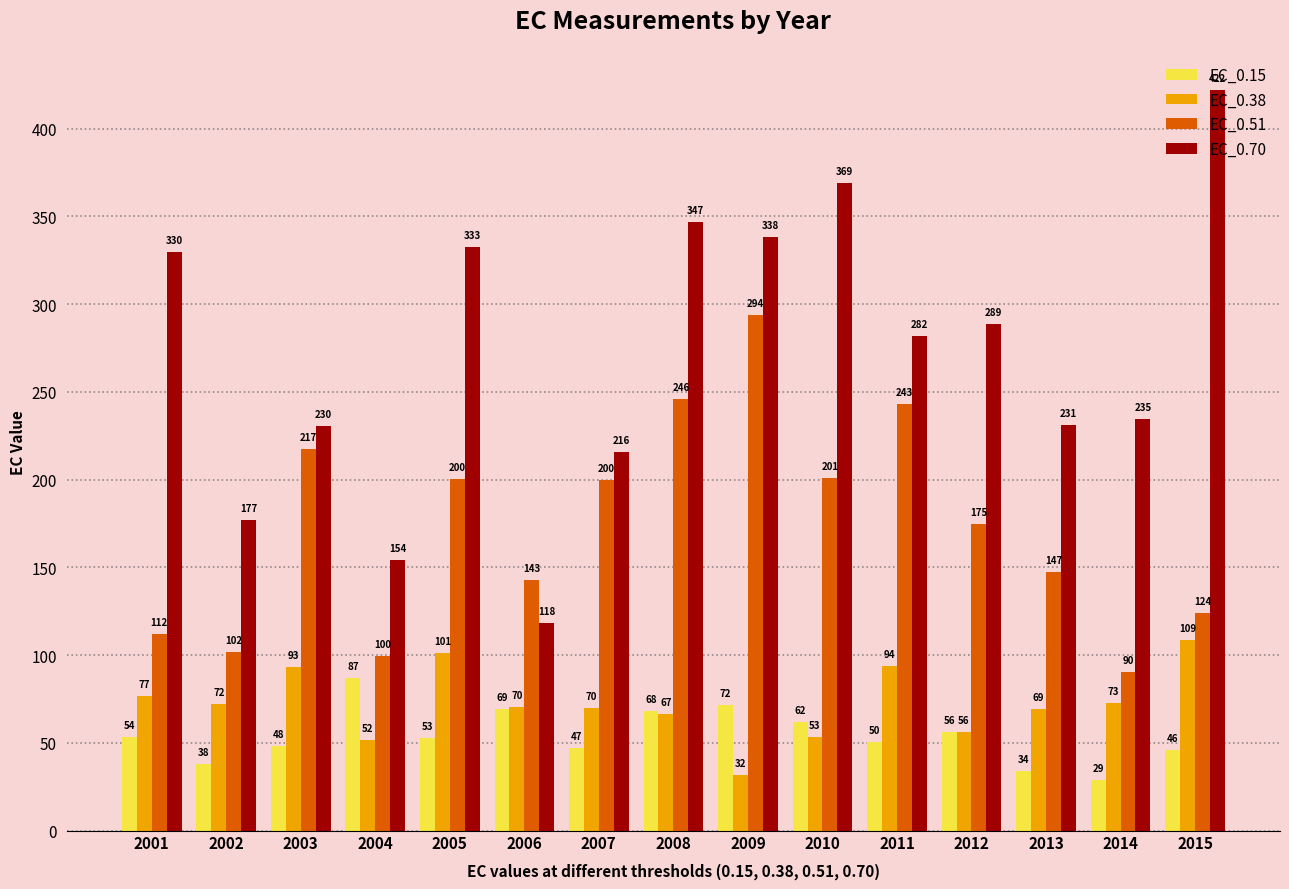

How many values in the EC_0.70 series exceed 281?

8